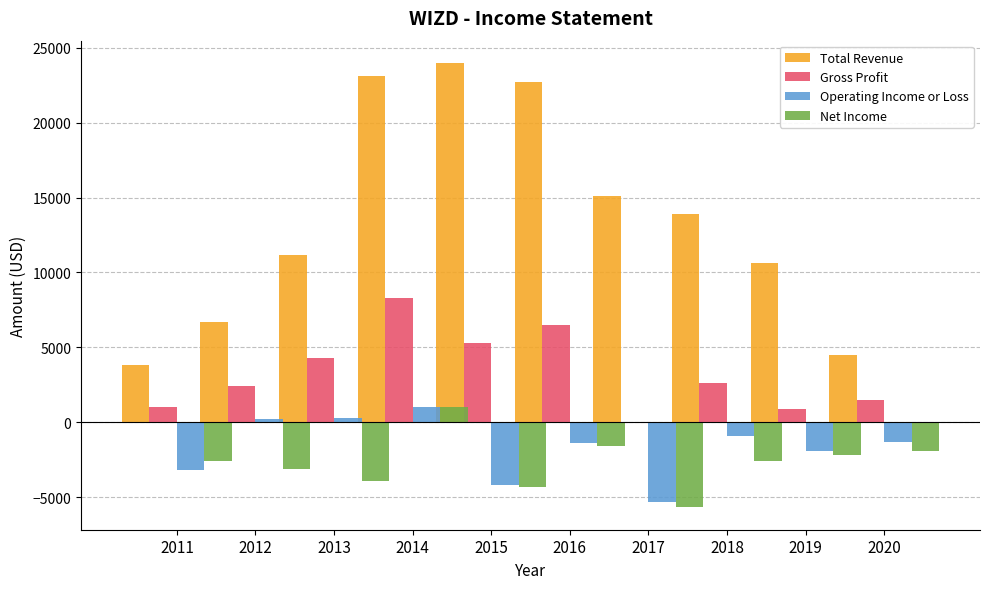

Is it true that Total Revenue equals 2872 at 2011?

False